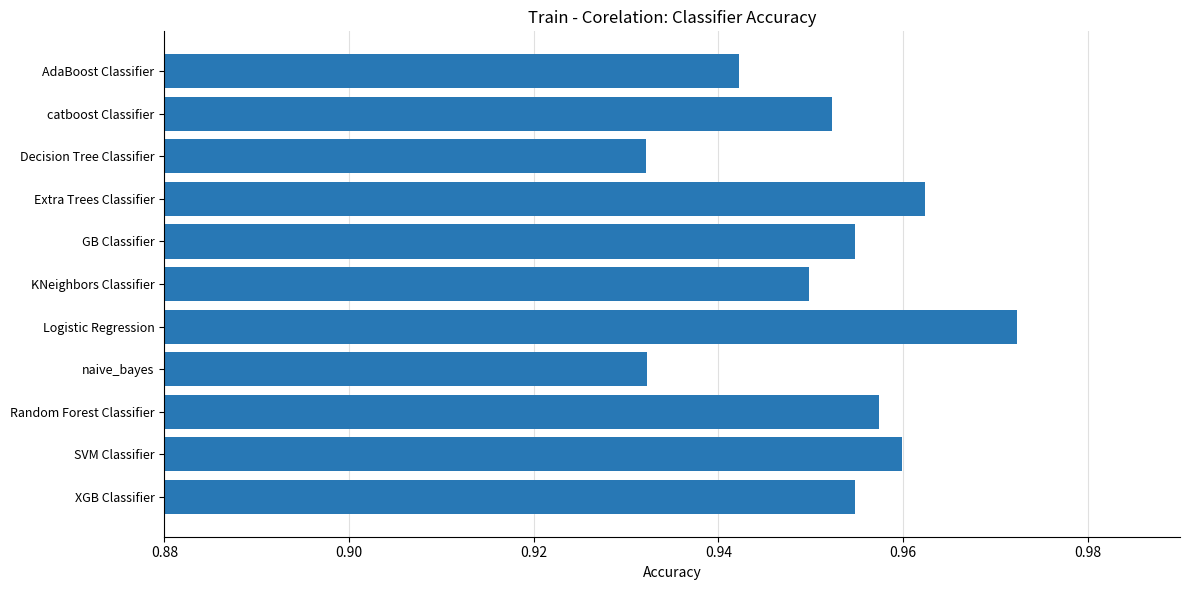

What position from the top is naive_bayes?

8